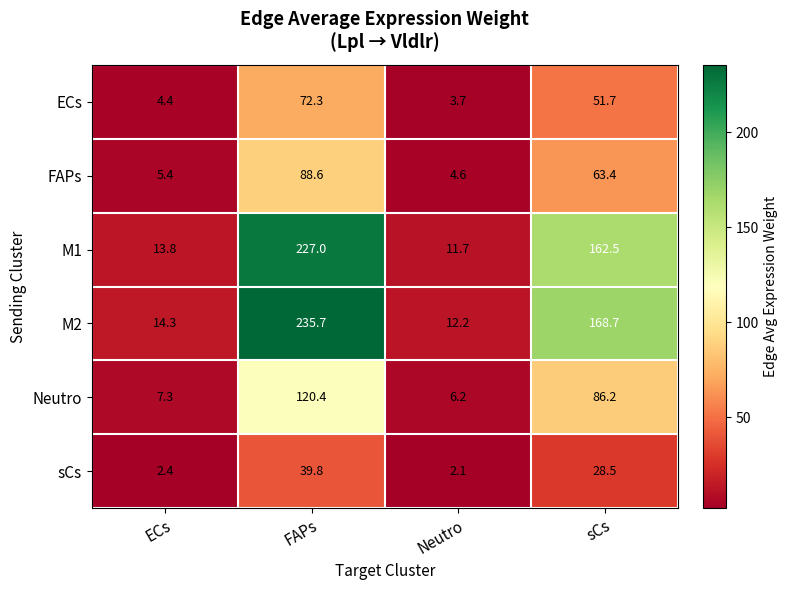

What is the average value of the Neutro series?

55.0